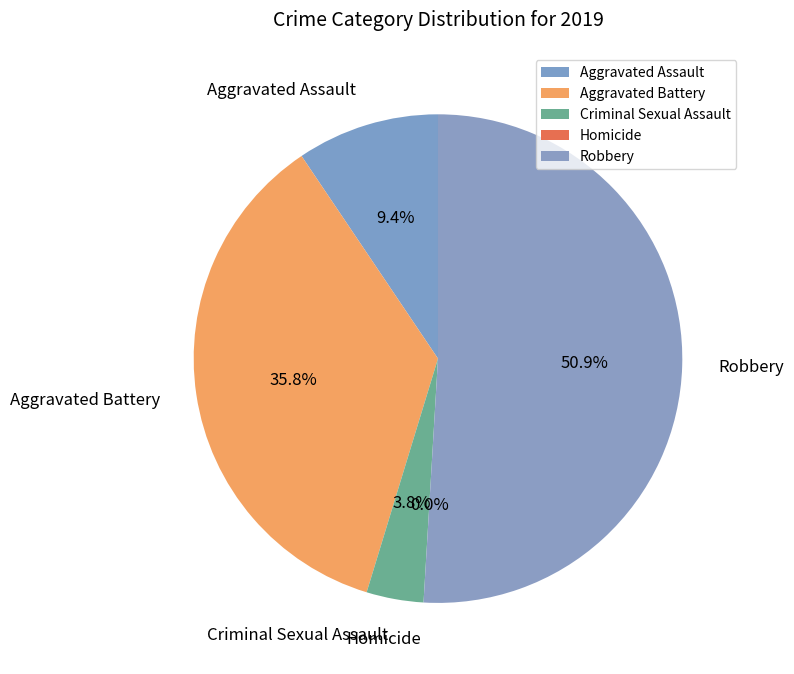

Which slice represents more than half of the pie?

Robbery